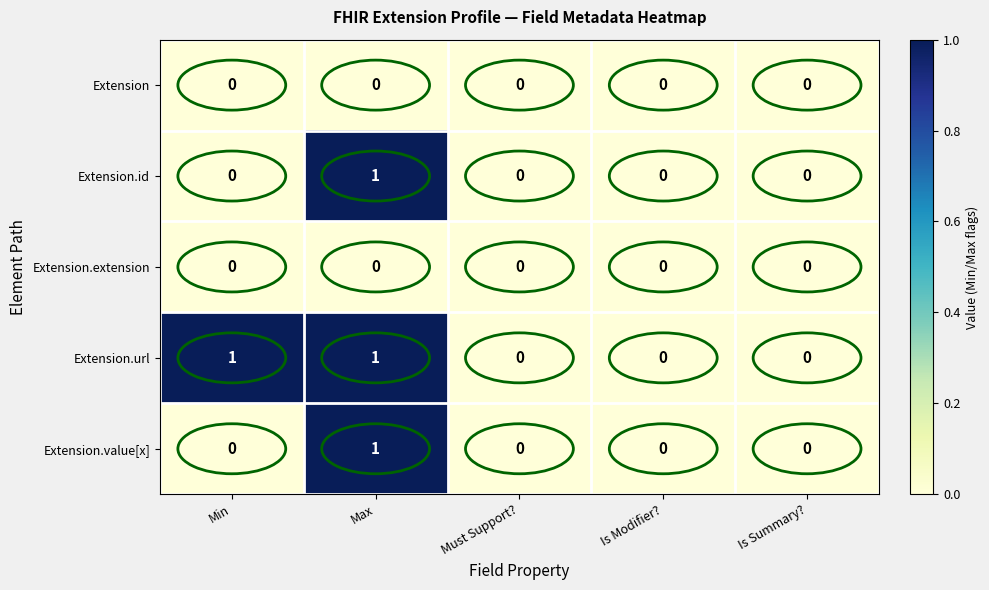

Which series has the largest total across all categories?

Extension.url